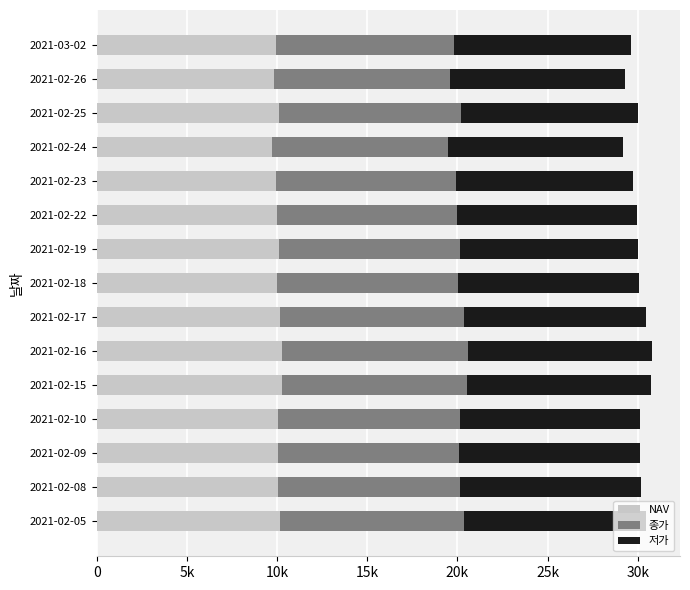

What are all the series names shown in the legend?

NAV, 종가, 저가